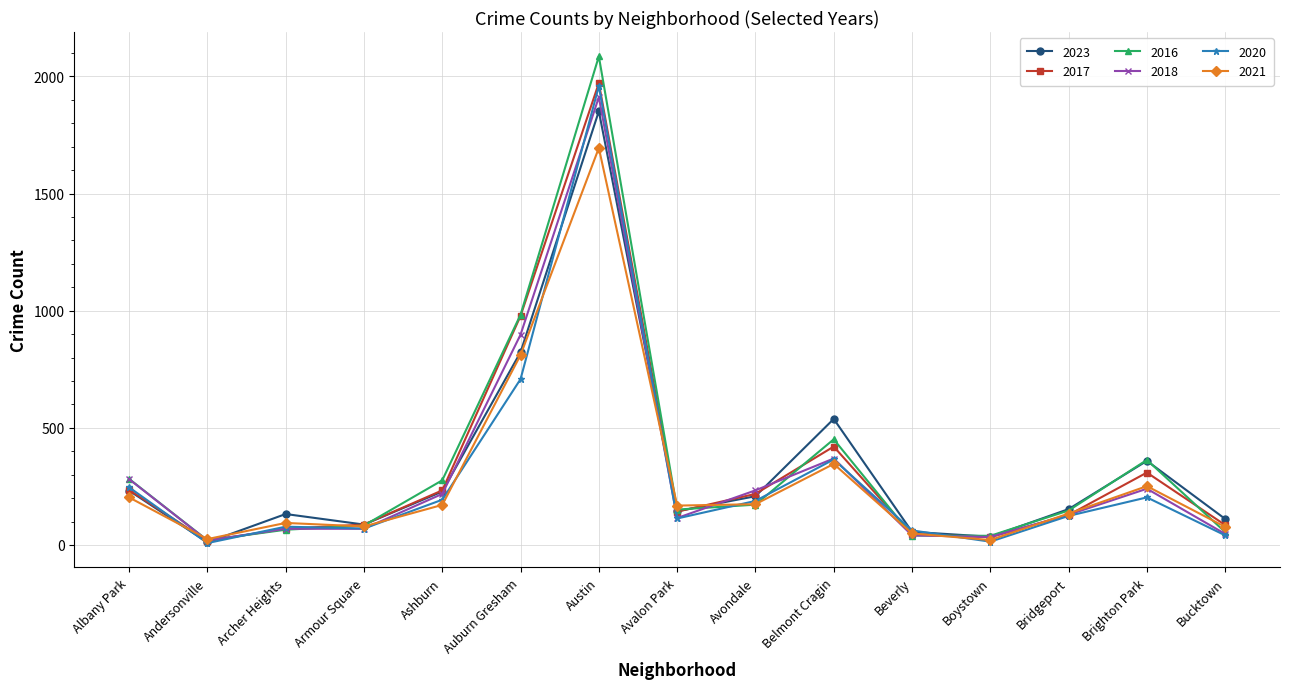

True or false: 2017 has more than 2 interior local peaks.

True